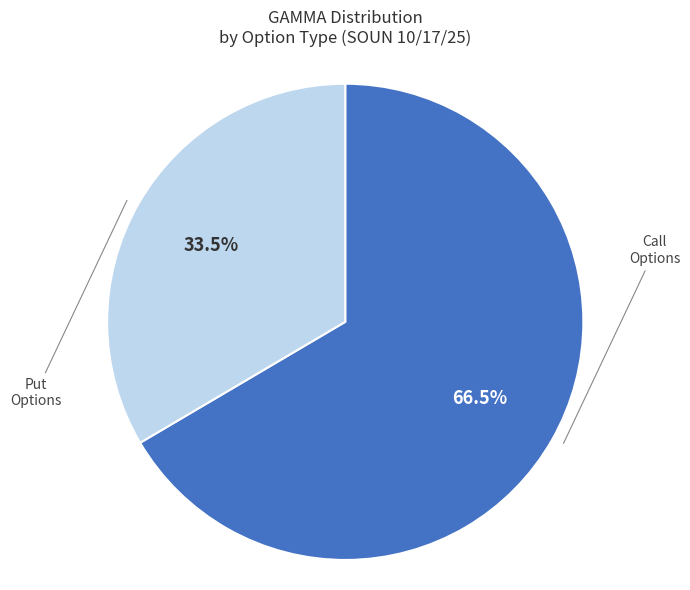

Count the number of slices in the pie.

2